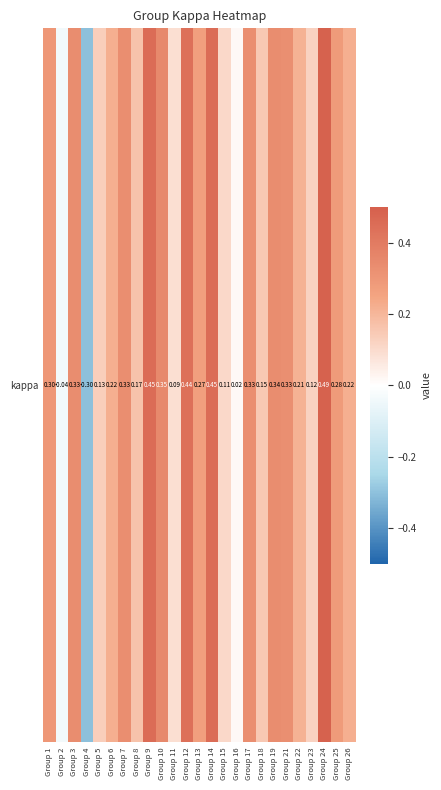

What is the difference between the second highest and second lowest values?

0.5